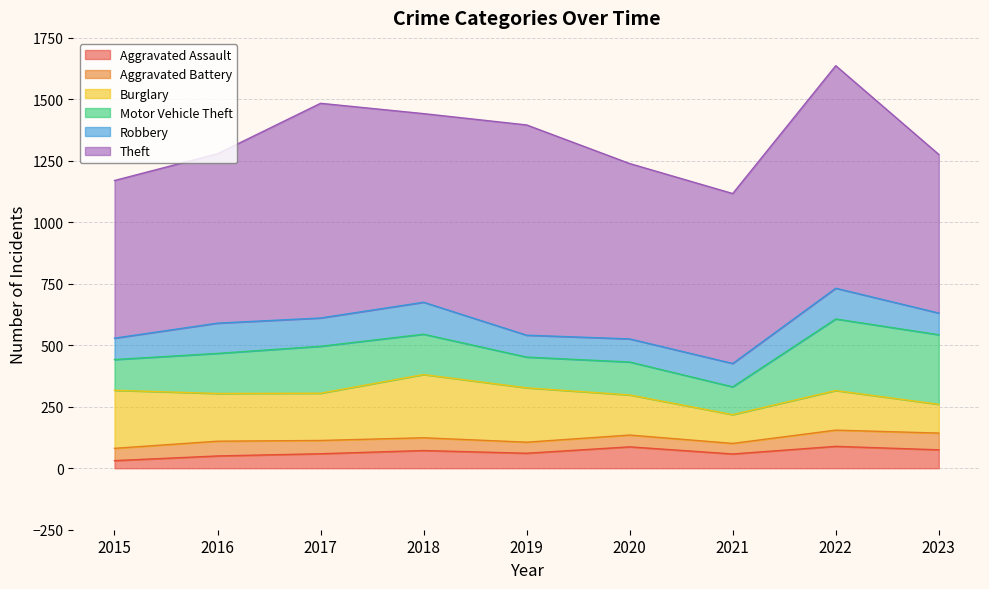

Which series changed the most between 2022 and 2023?

Theft